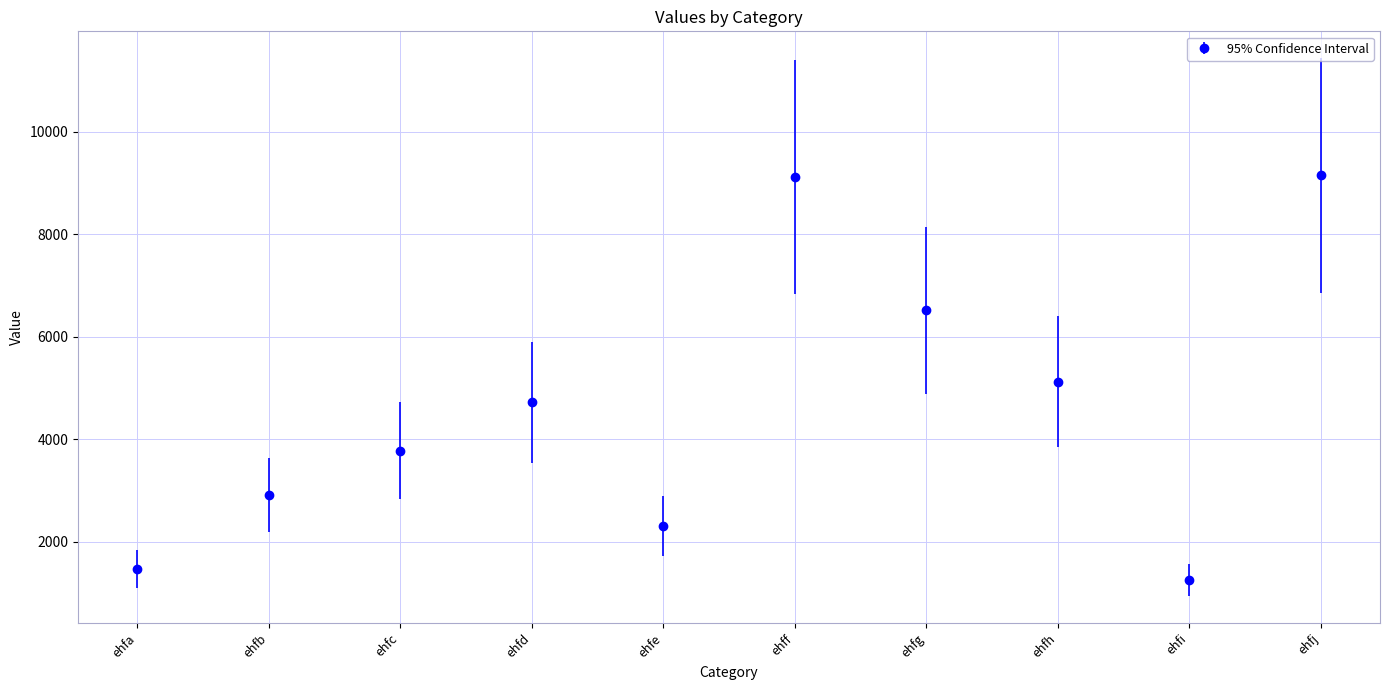

What is the value of the 4th point from the left?

4726